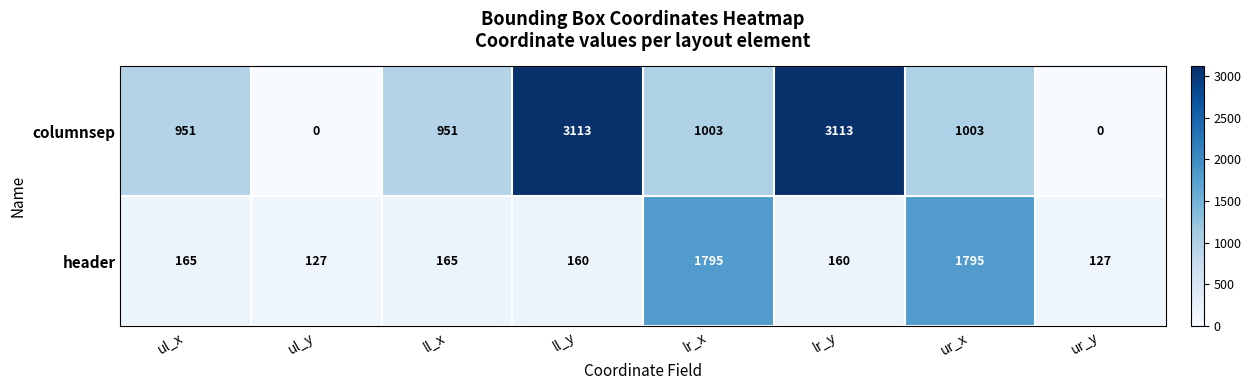

What is the average value of the columnsep series?

1267